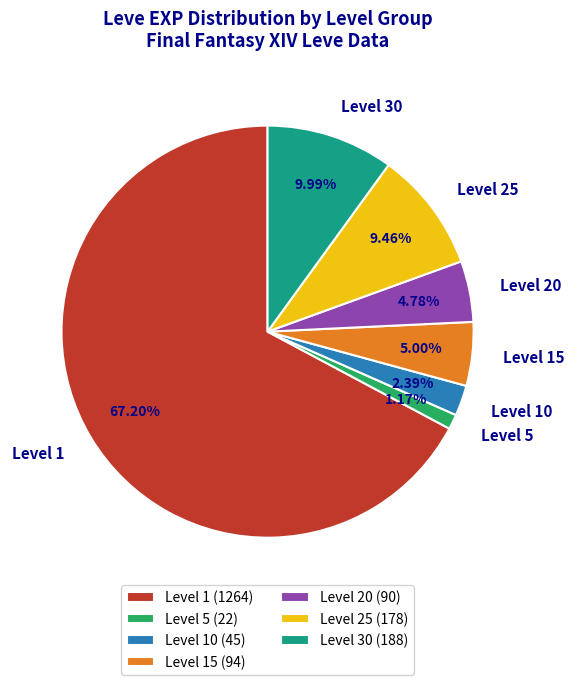

Is Level 1 the majority of the pie?

Yes